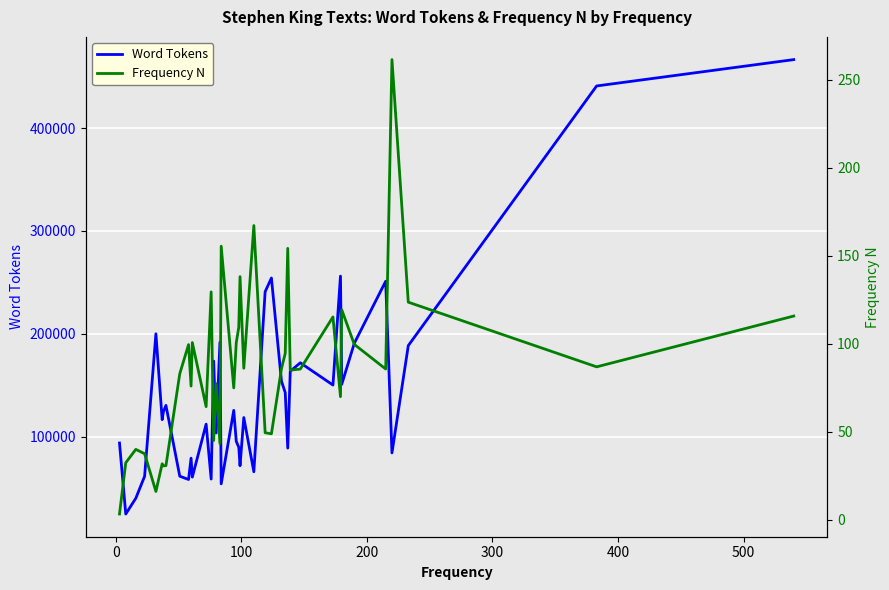

In Word Tokens, how many points are higher than both neighbors (excluding endpoints)?

12